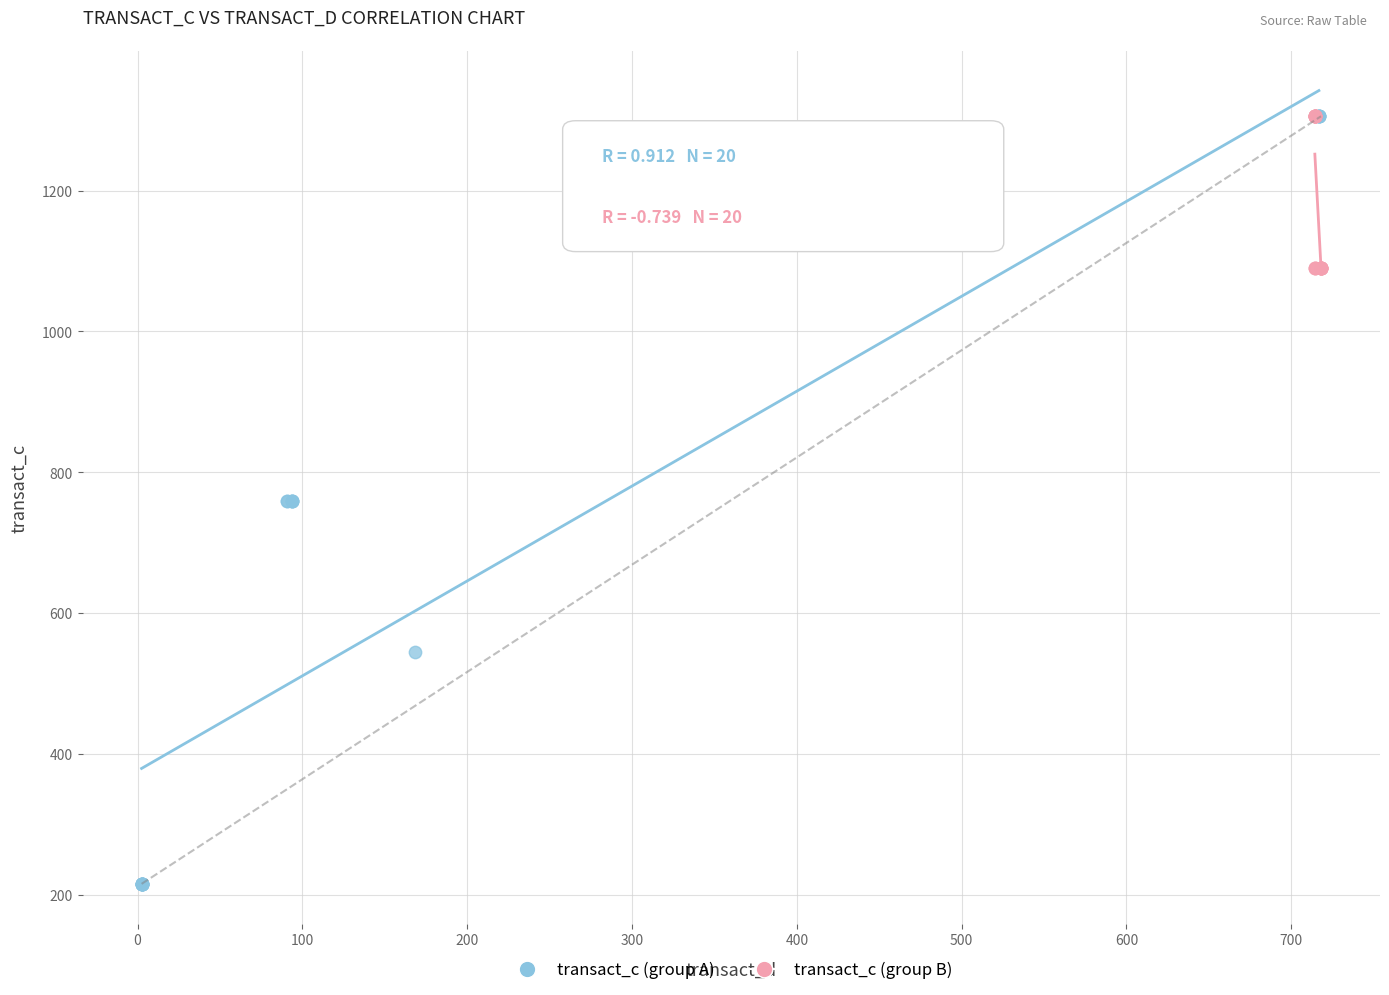

Which series has the widest spread of Y values?

transact_c (group A)